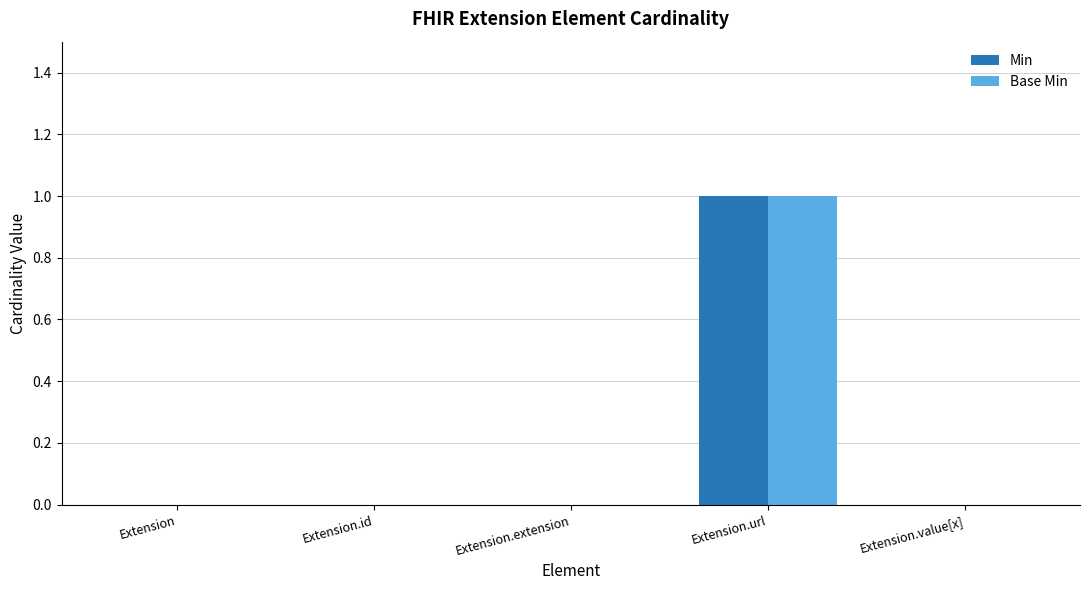

At which category is the sum across all series the highest?

Extension.url